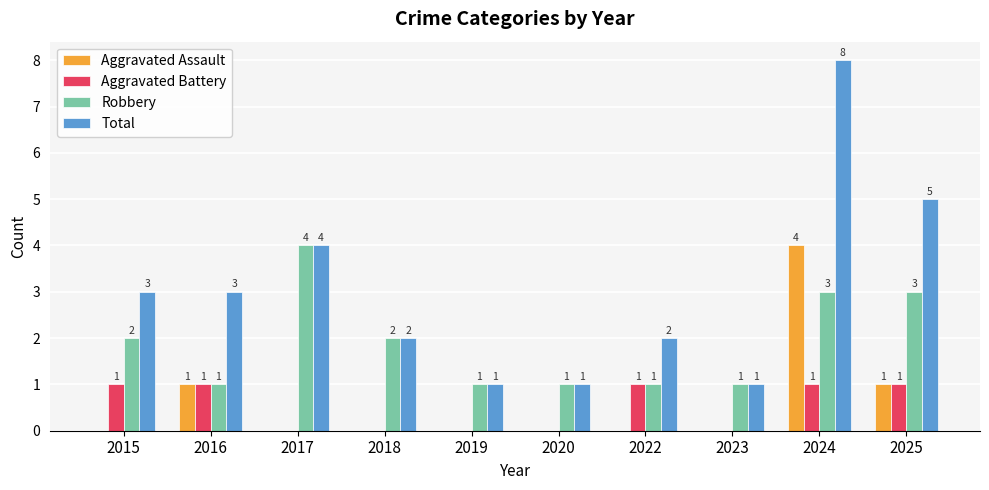

What is the sum of the Aggravated Battery values at 2016 and 2015?

2